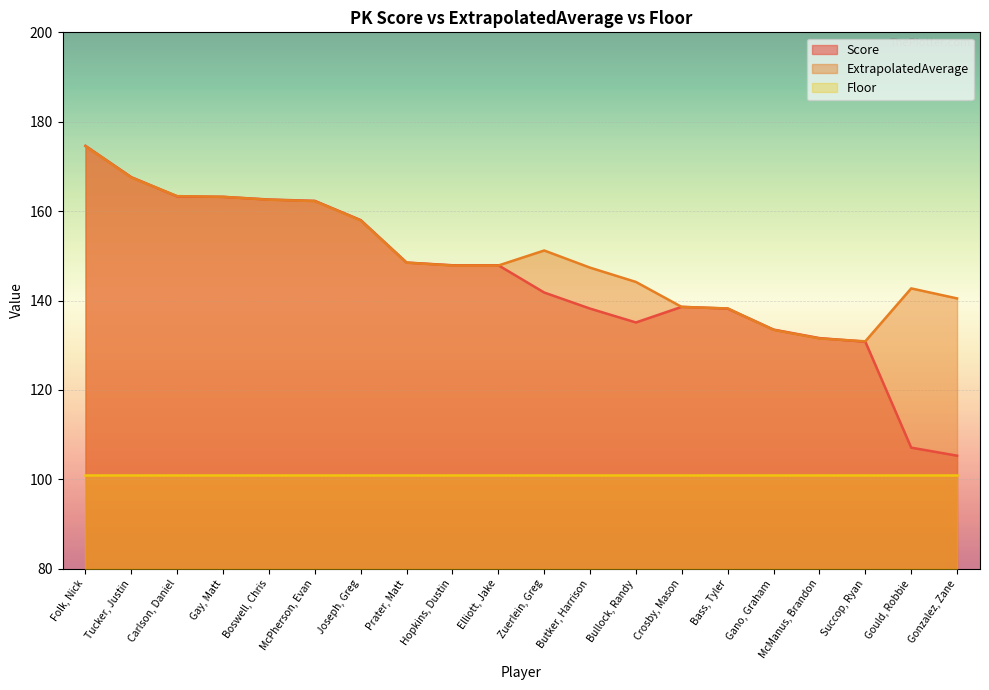

Does the chart display data point markers on the line(s)?

No